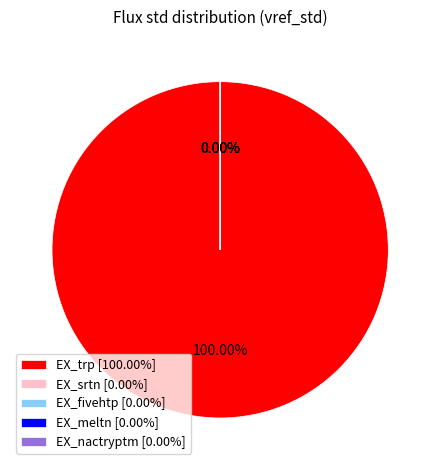

What portion of the pie excludes EX_fivehtp?

100.0%